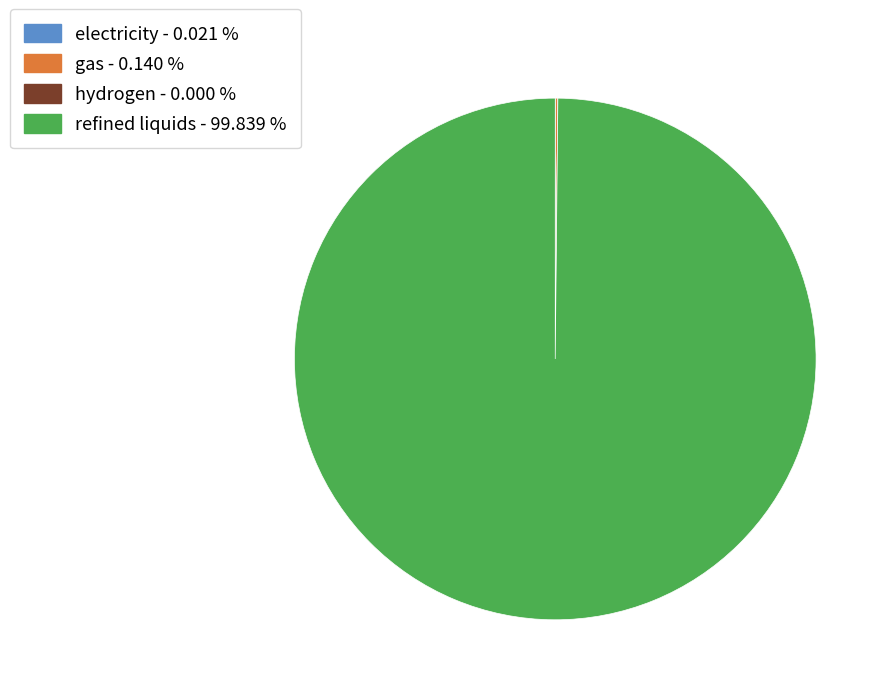

Is there any slice that represents more than half of the pie?

Yes